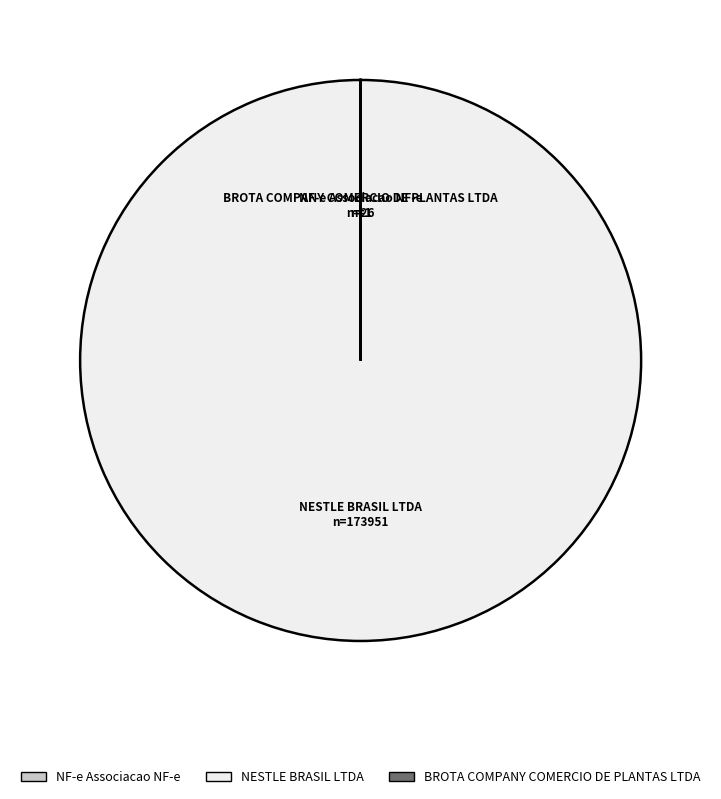

Is NESTLE BRASIL LTDA the majority of the pie?

Yes